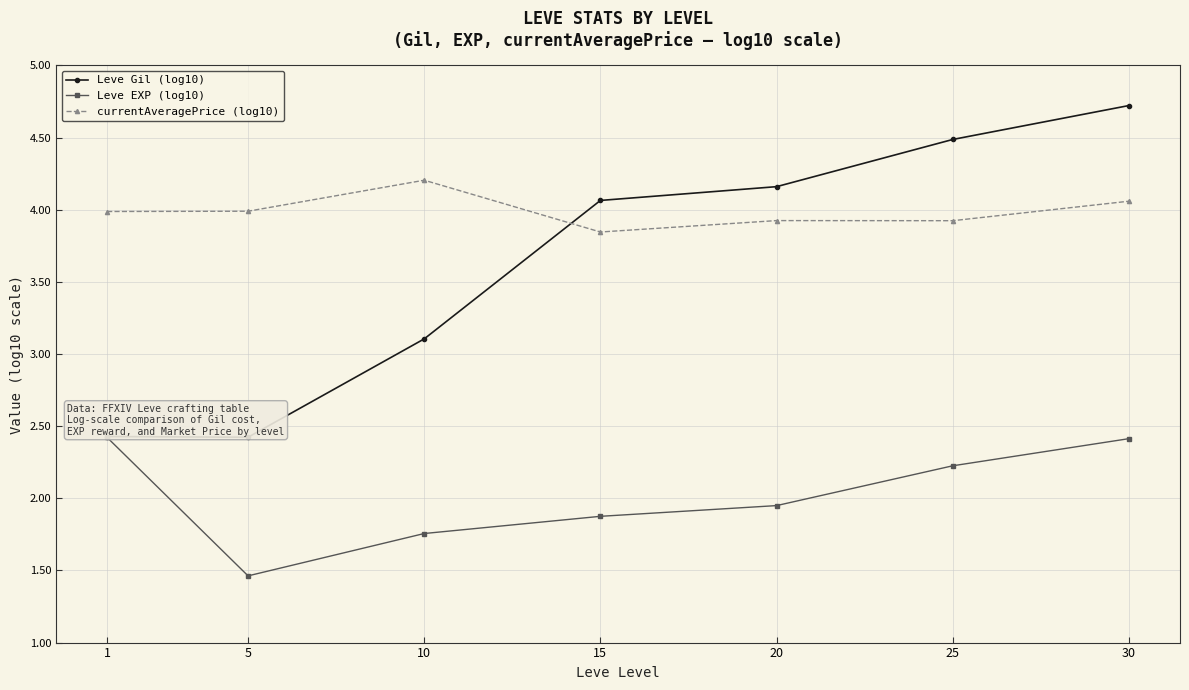

At how many categories does at least one series exceed 1?

7